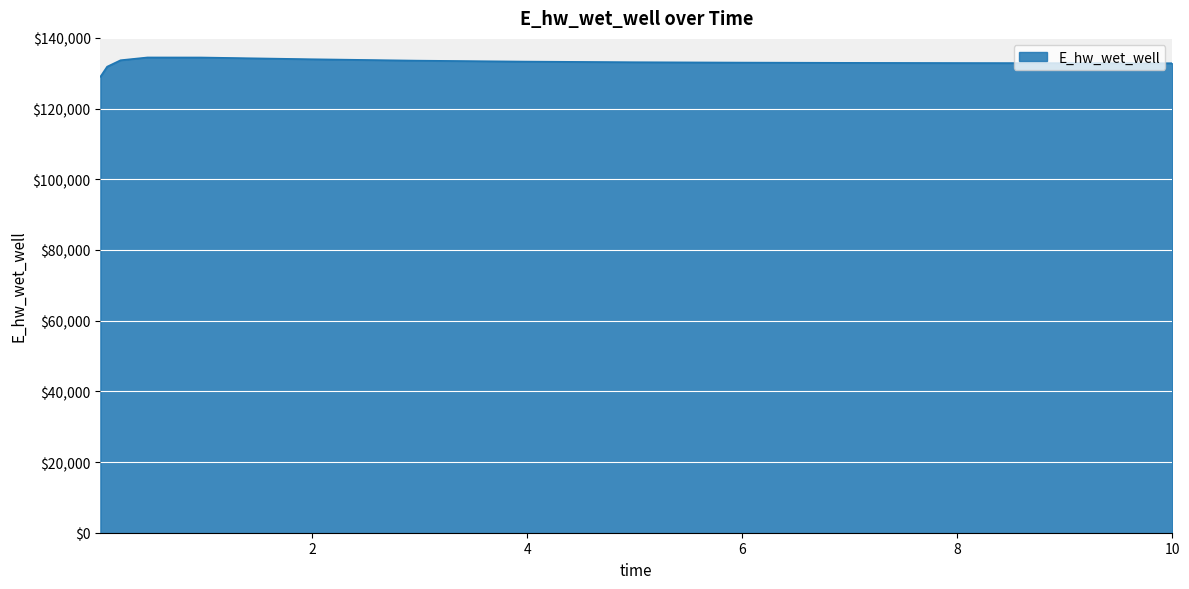

What is the smallest value displayed?

129009.7